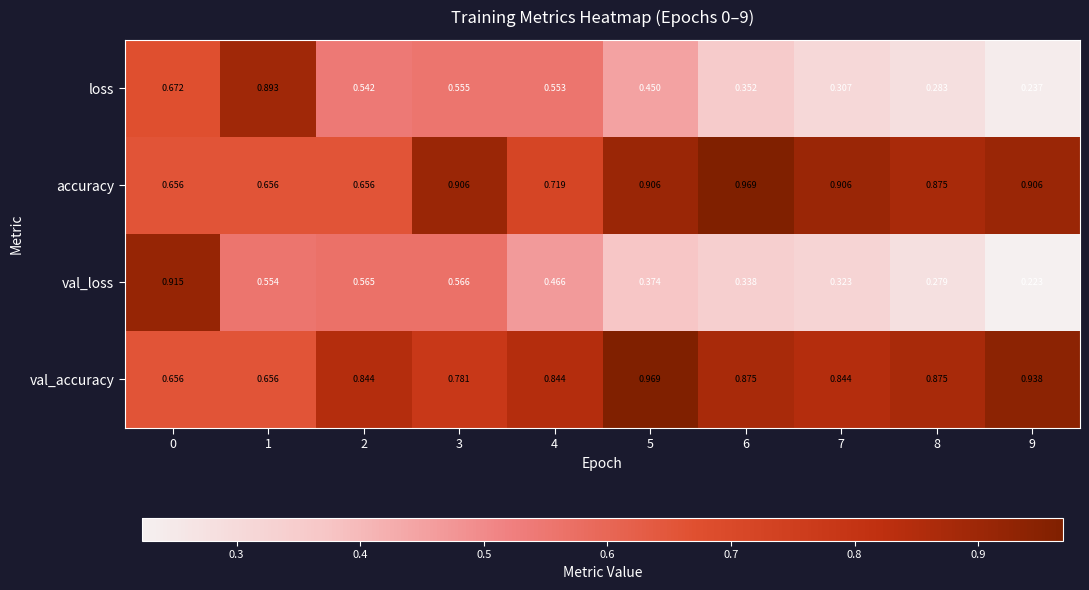

Is the value of val_loss at 9 greater than the value of loss at 0?

No